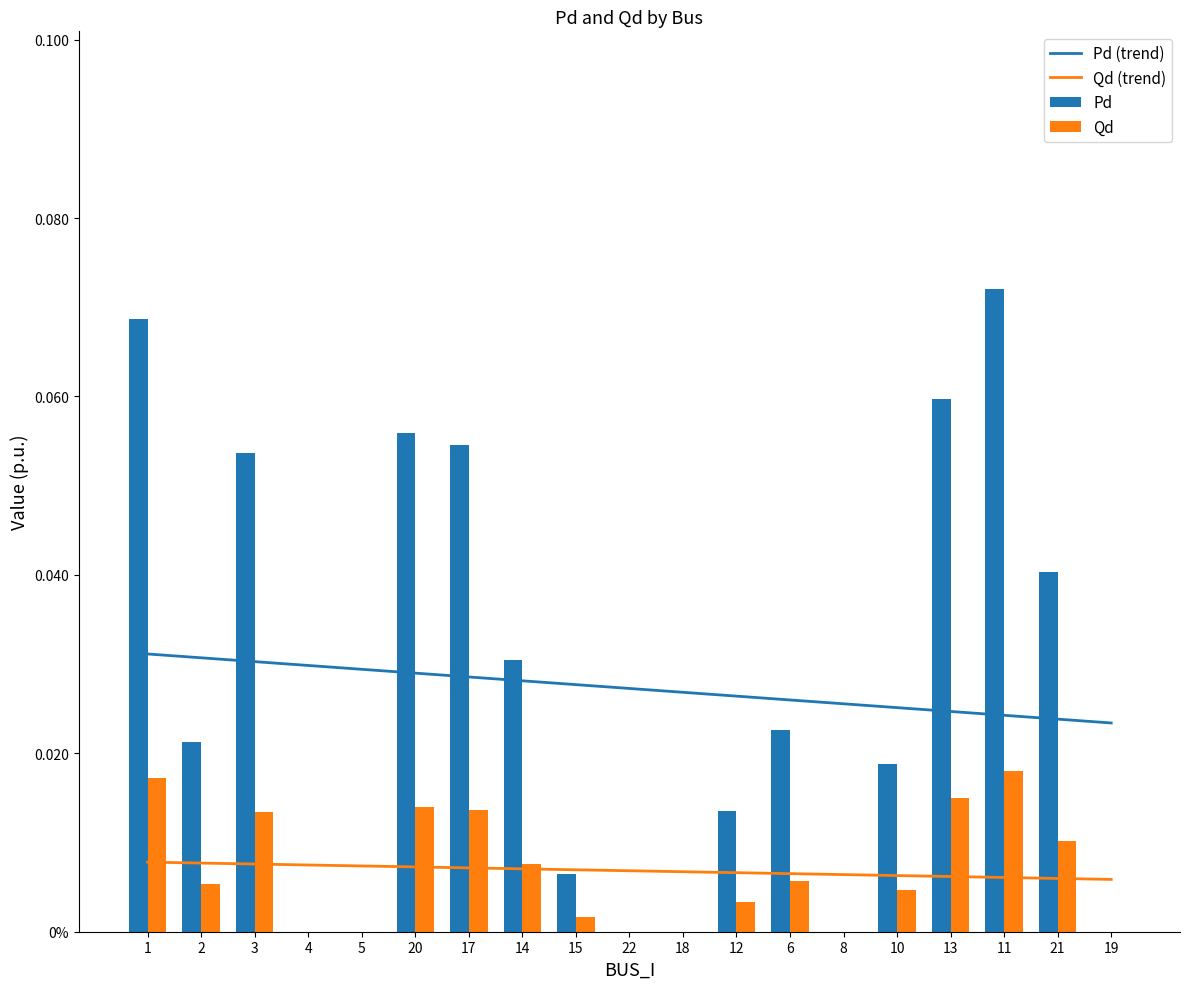

What is the label of the 10th bar from the right?

22